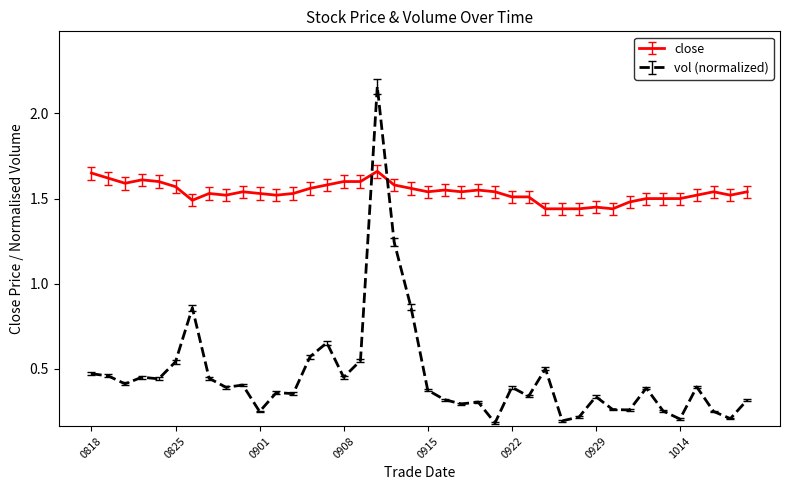

What is the difference between the maximum and minimum values in the vol (normalized) series?

2.0